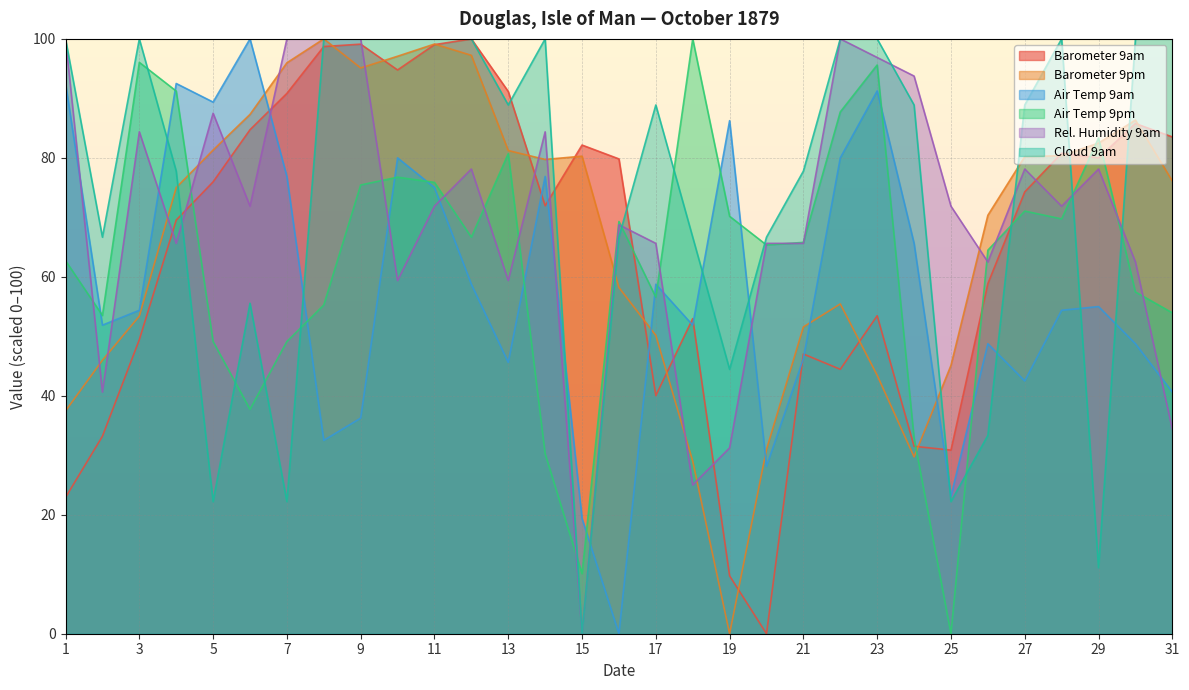

Between 5 and 12, which is larger?

12